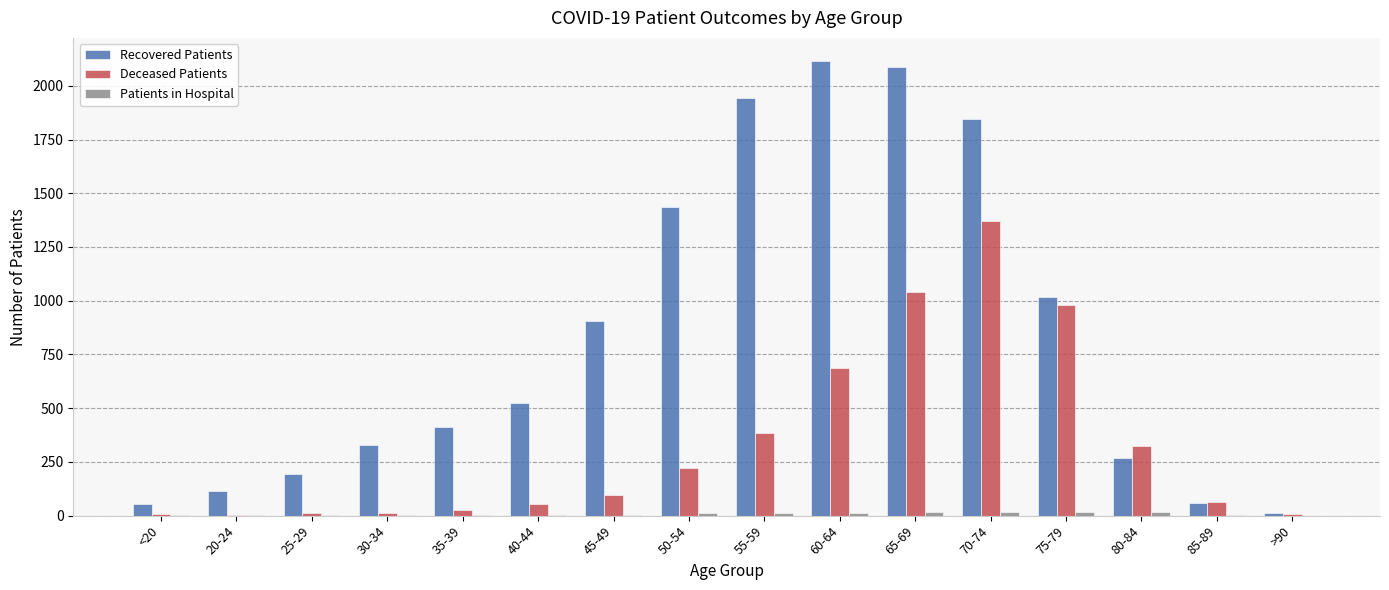

Which series has the largest total across all categories?

Recovered Patients